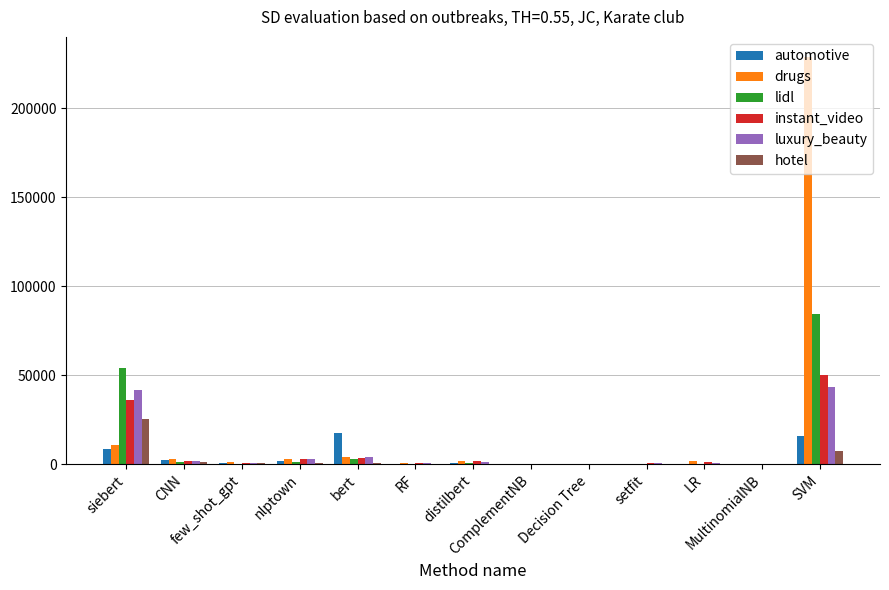

The luxury_beauty series shows 39.1 at Decision Tree. True or false?

False